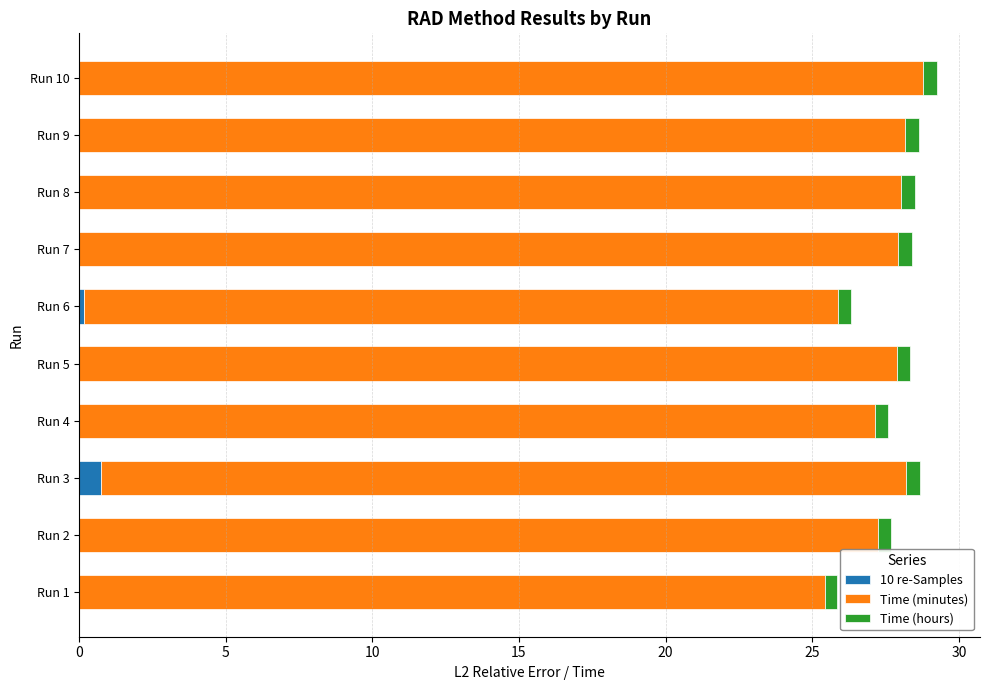

True or false: 10 re-Samples has a value of 0.0 at Run 8.

True